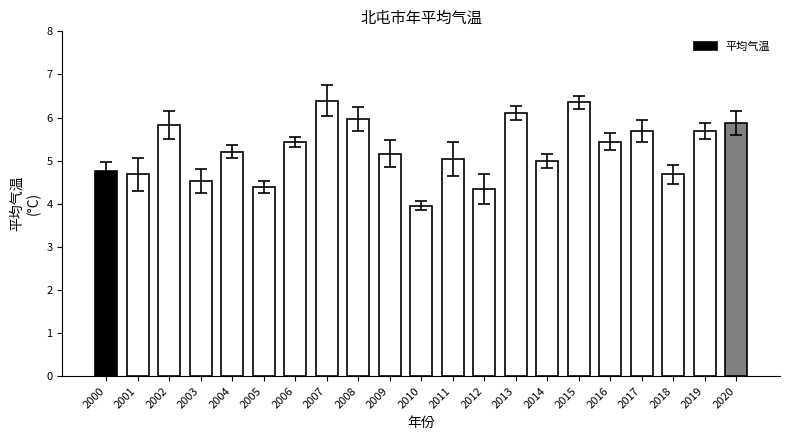

Count the number of data series in this chart.

1